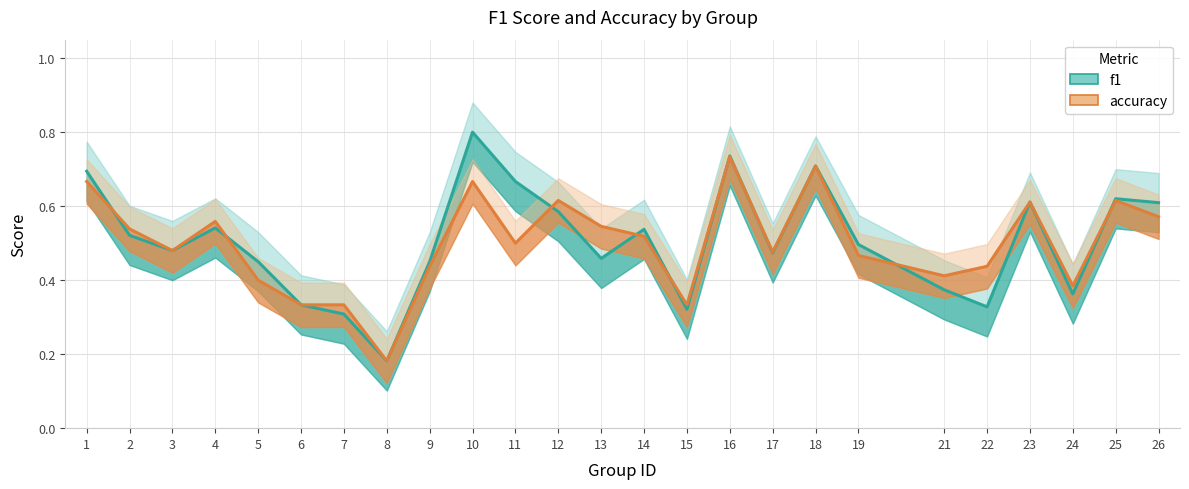

At which category does f1 reach its first local peak?

4